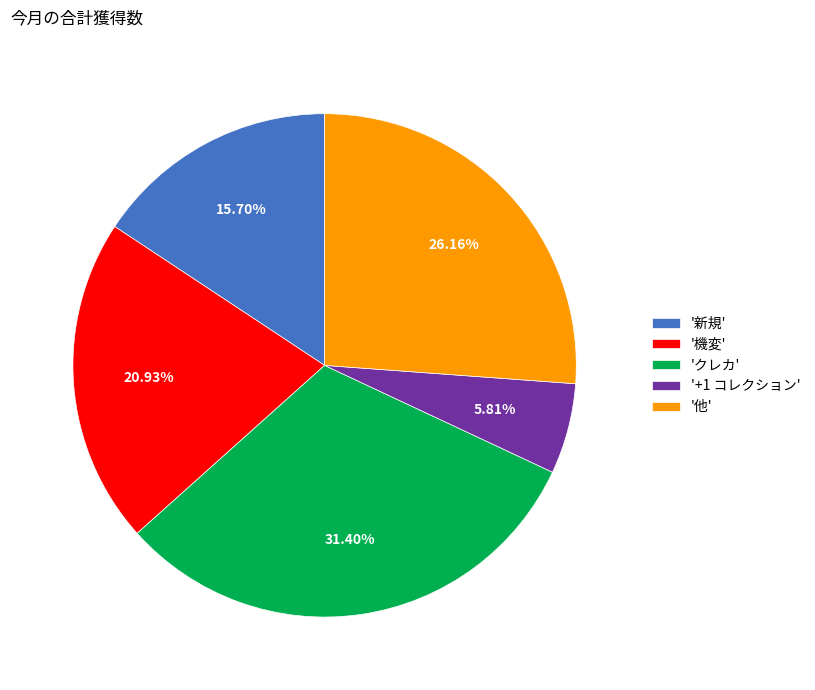

Rank the categories by value from lowest to highest.

'+1 コレクション', '新規', '機変', '他', 'クレカ'